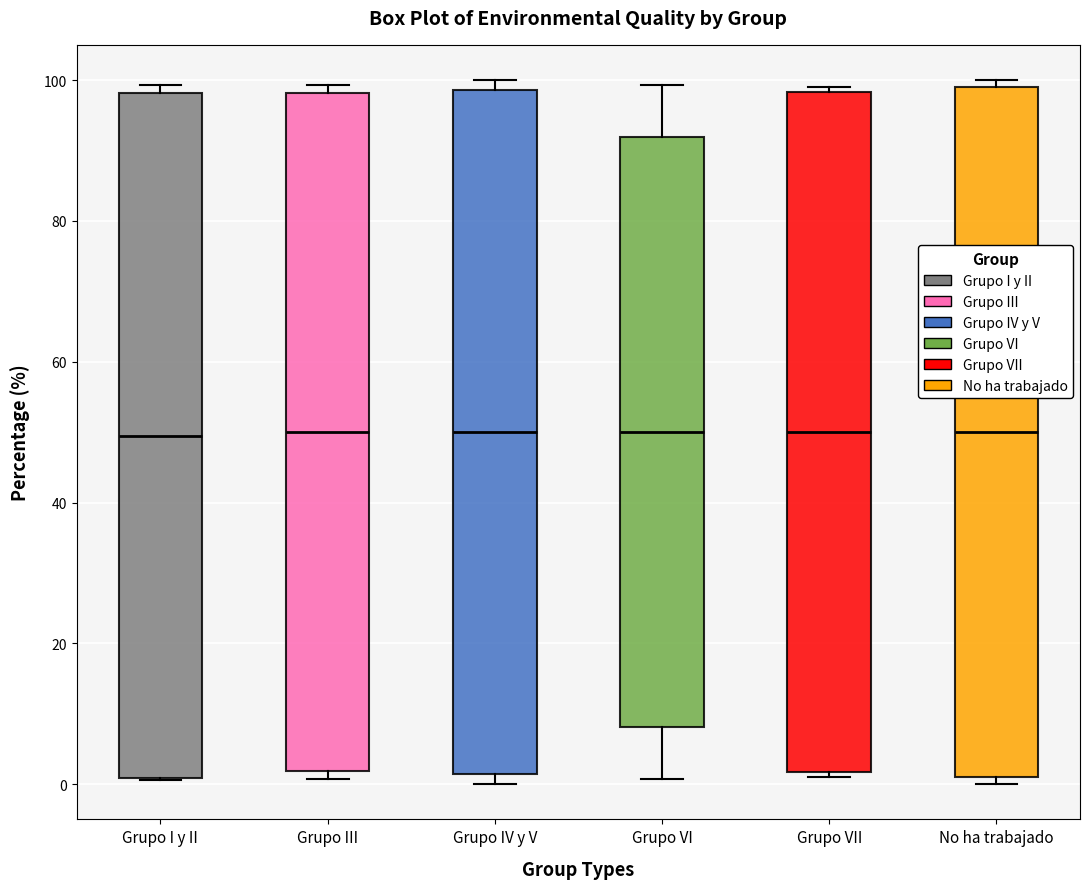

Reading left to right, transcribe this box plot: for each box, give where its median line is, the range the box spans, and where its two whiskers end, as read against the y-axis. The values are not printed on the chart, so give them approximately, as read against the axis.

Grupo I y II: median 50, box 0 to 98, whiskers 0 to 100
Grupo III: median 50, box 2 to 98, whiskers 0 to 100
Grupo IV y V: median 50, box 2 to 98, whiskers 0 to 100
Grupo VI: median 50, box 8 to 92, whiskers 0 to 100
Grupo VII: median 50, box 2 to 98, whiskers 2 (just below the box's lower edge) to 98 (just above the box's upper edge)
No ha trabajado: median 50, box 0 to 100, whiskers 0 (just below the box's lower edge) to 100 (just above the box's upper edge)